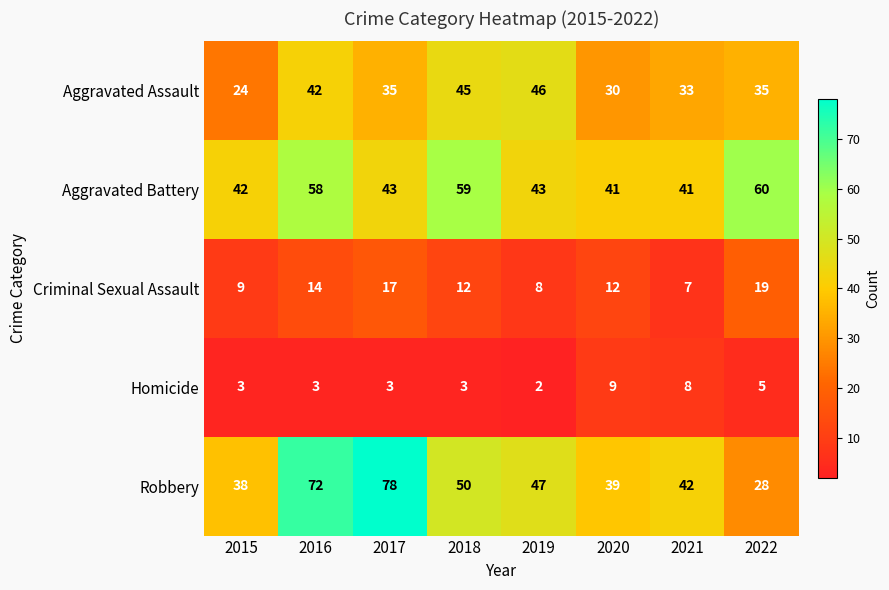

What is the difference between the Homicide values at 2019 and 2021?

6